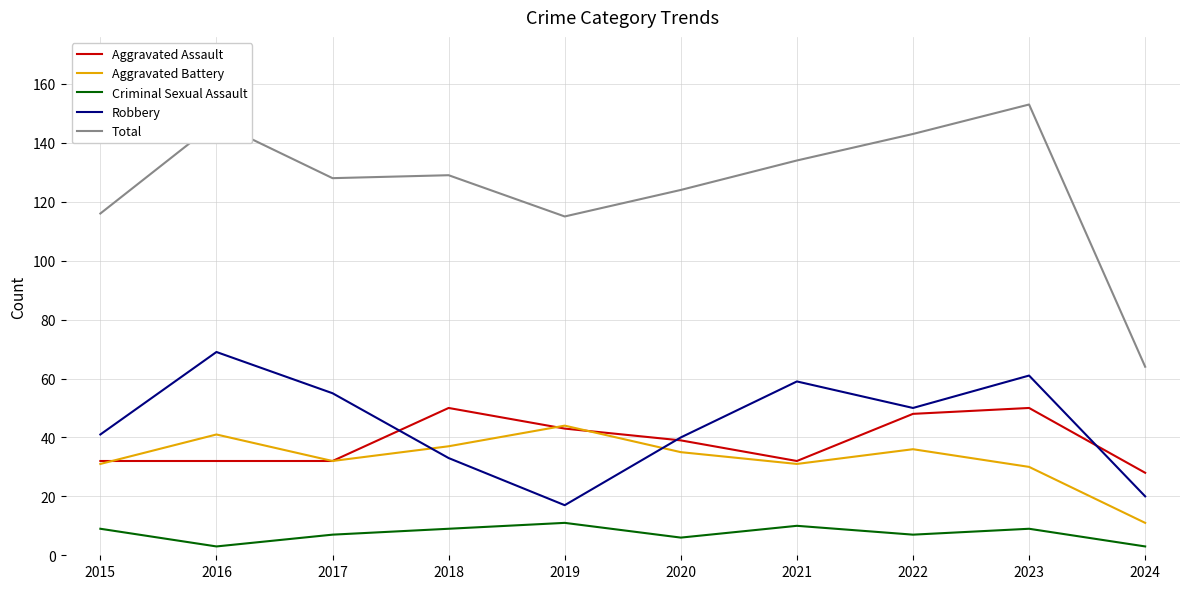

Is it true that Total equals 186 at 2021?

False